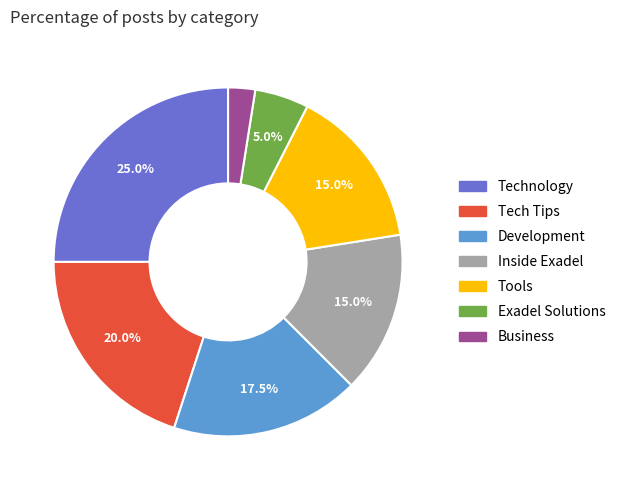

Which category has the smallest portion of the pie?

Business